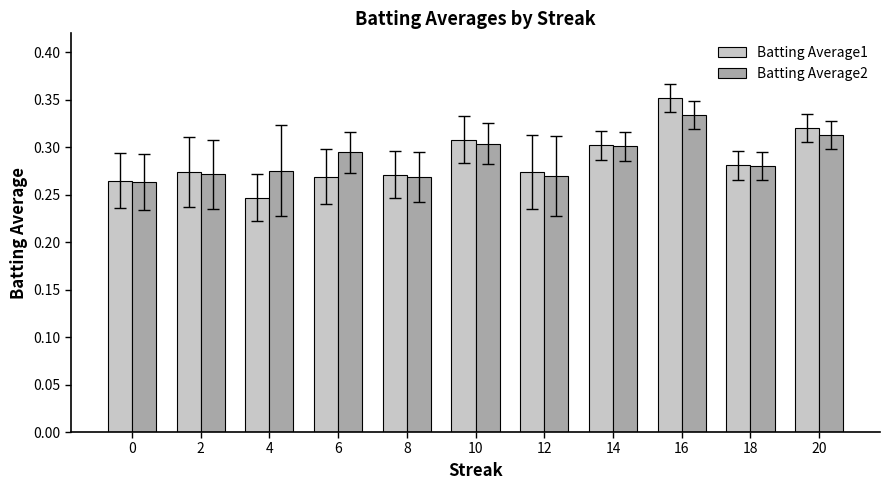

Rank the series by their maximum value, from lowest to highest.

Batting Average2, Batting Average1